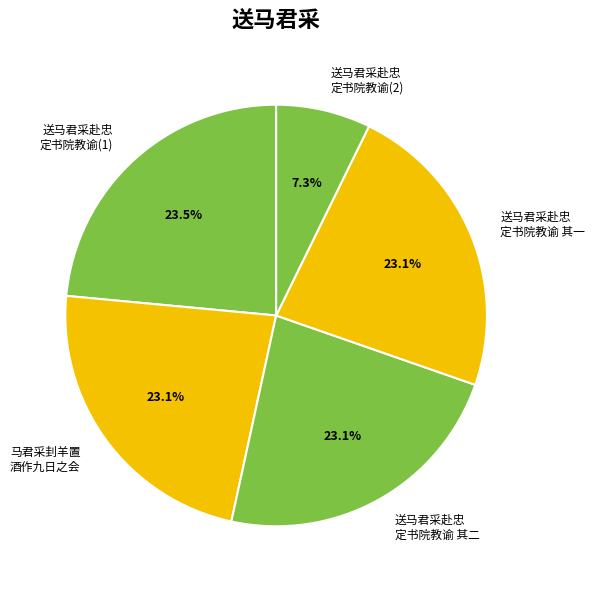

To the nearest percent, what is the average slice percentage?

20%